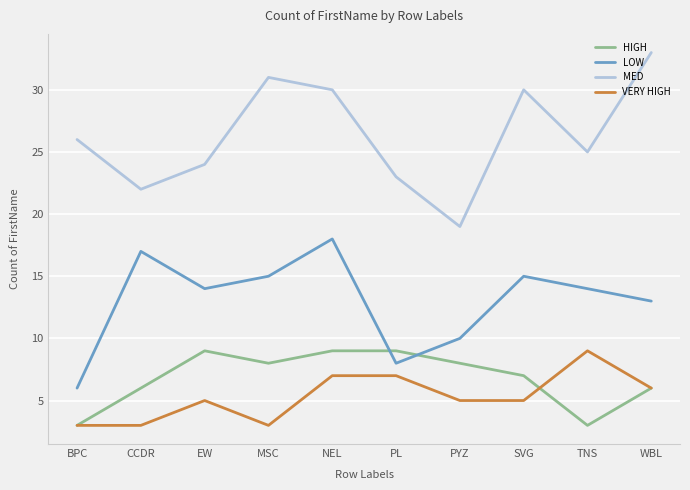

What is the maximum value shown in the chart?

33